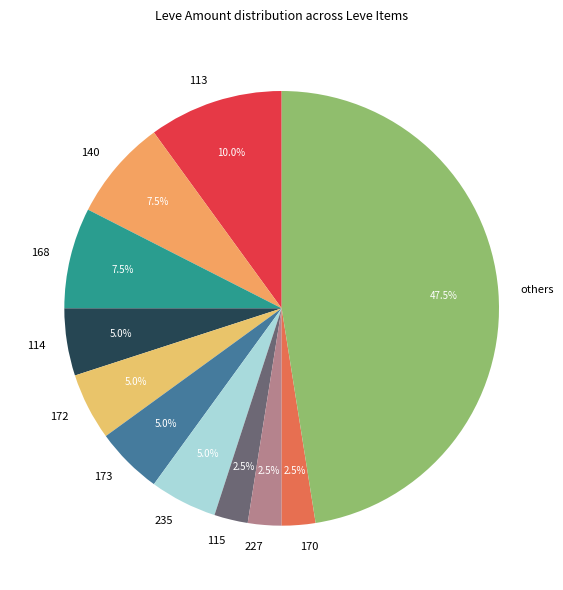

To the nearest percent, what is the difference between the largest and smallest slice percentages?

45%